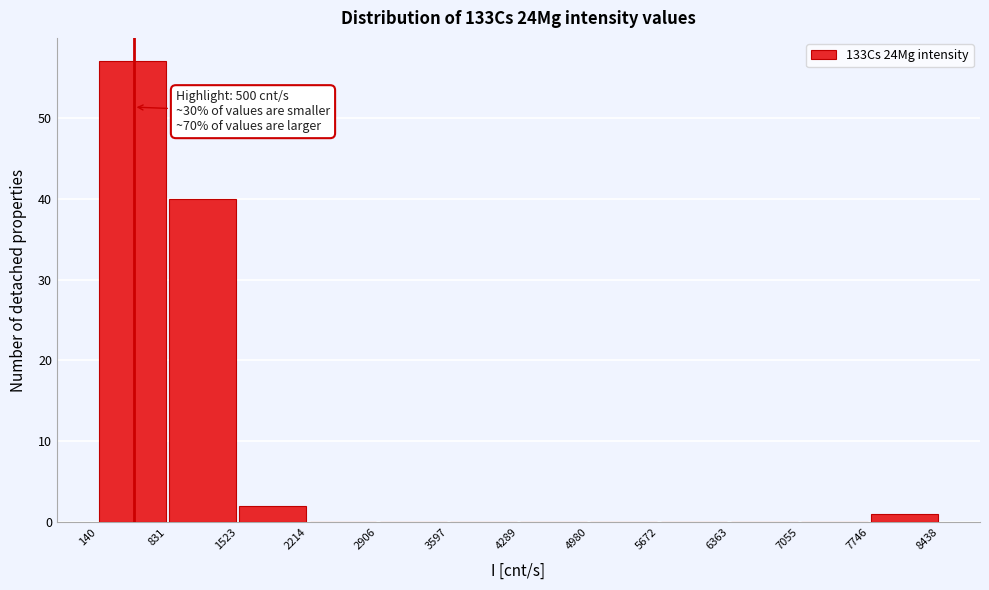

Over which range of the x-axis is the bar tallest?

140 to 831